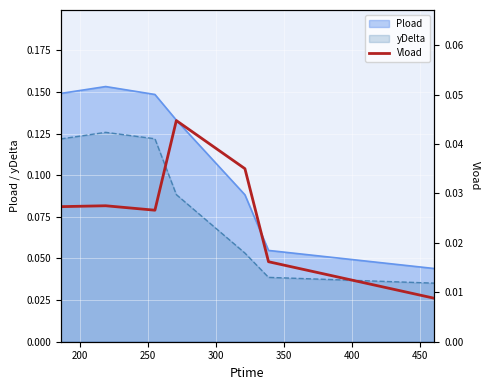

True or false: Pload and yDelta intersect in this chart.

False